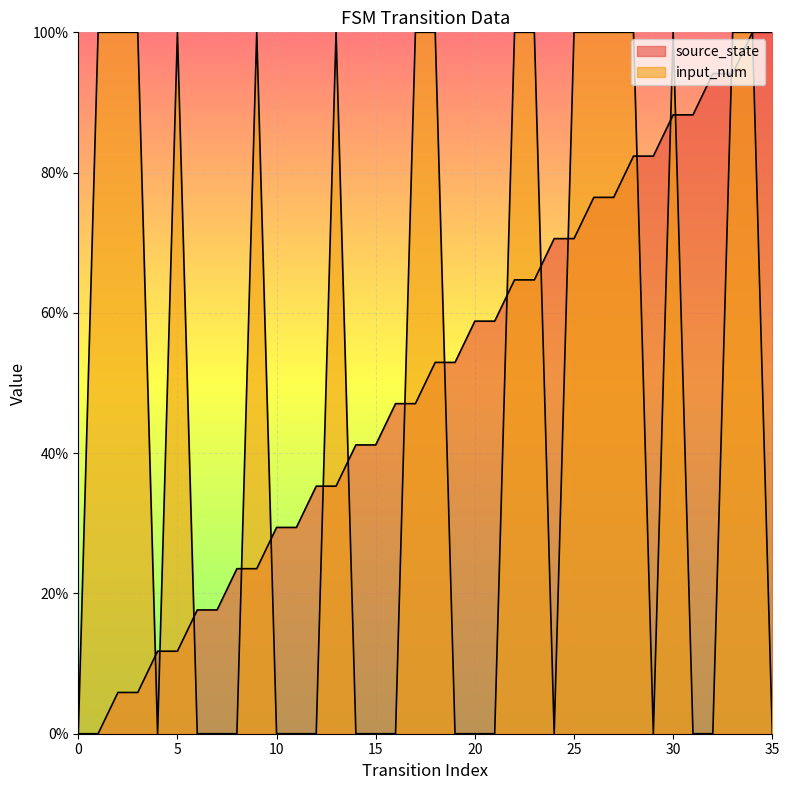

Reading left to right, what are all the values shown in this chart?

source_state: 0.0	0.0	0.1	0.1	0.1	0.1	0.2	0.2	0.2	0.2	0.3	0.3	0.4	0.4	0.4	0.4	0.5	0.5	0.5	0.5	0.6	0.6	0.6	0.6	0.7	0.7	0.8	0.8	0.8	0.8	0.9	0.9	0.9	0.9	1.0	1.0
input_num: 0.0	1.0	1.0	1.0	0.0	1.0	0.0	0.0	0.0	1.0	0.0	0.0	0.0	1.0	0.0	0.0	0.0	1.0	1.0	0.0	0.0	0.0	1.0	1.0	0.0	1.0	1.0	1.0	1.0	0.0	1.0	0.0	0.0	1.0	1.0	0.0